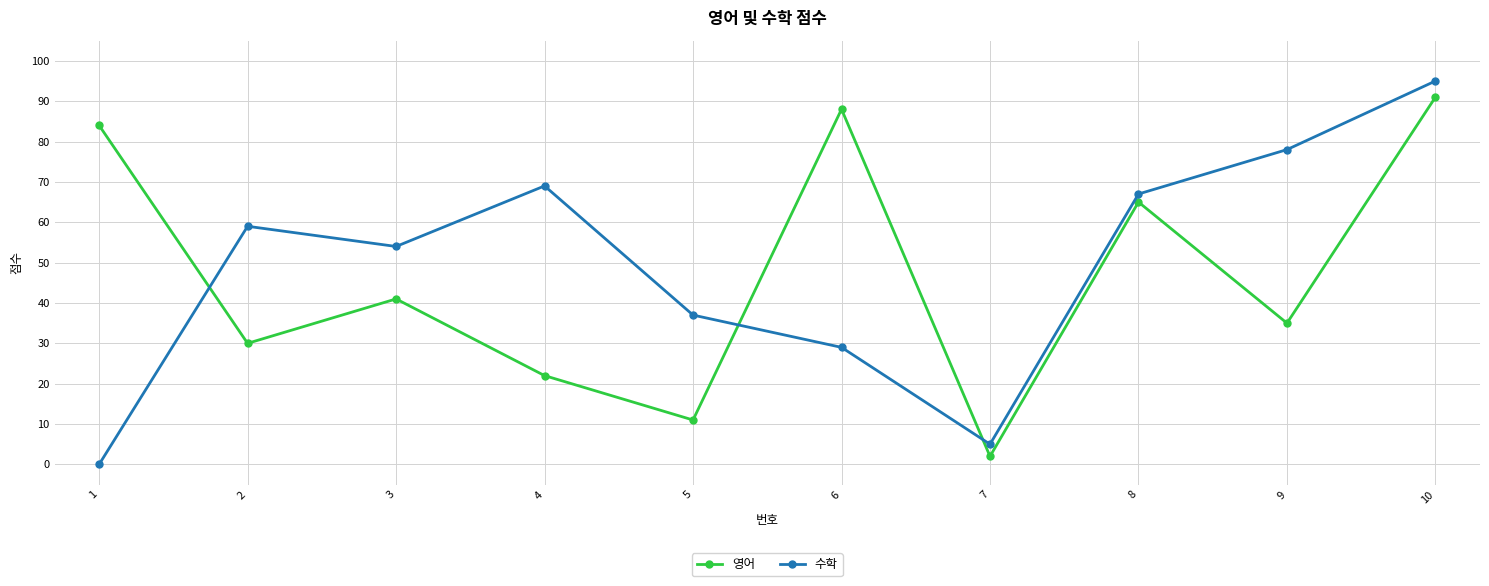

Is it true that 영어 equals 35 at 9?

True